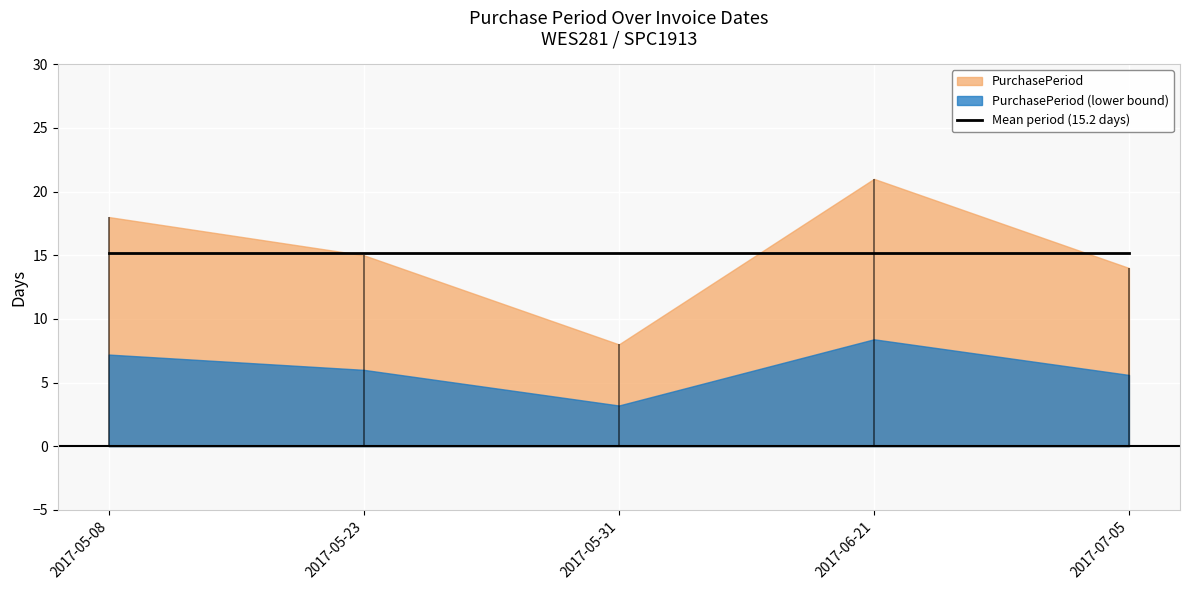

What is the value of the 4th point from the left?

21